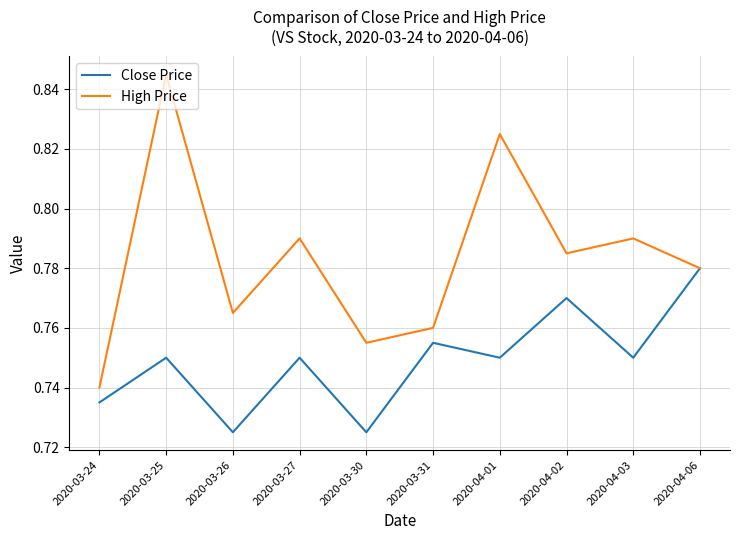

At which label does High Price reach its minimum?

2020-03-24